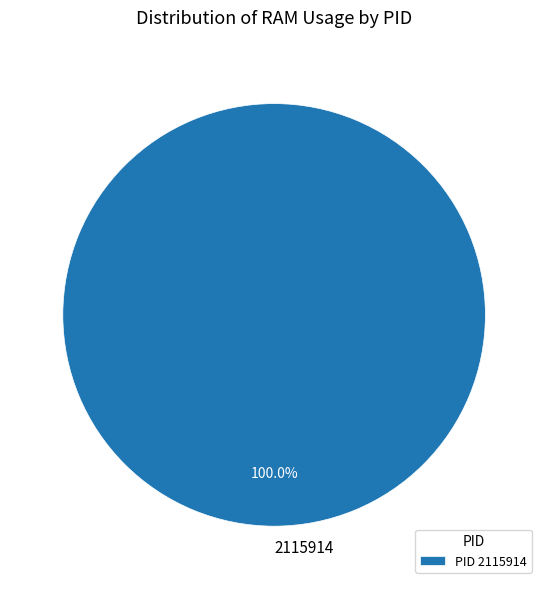

Does any single category account for the majority?

Yes